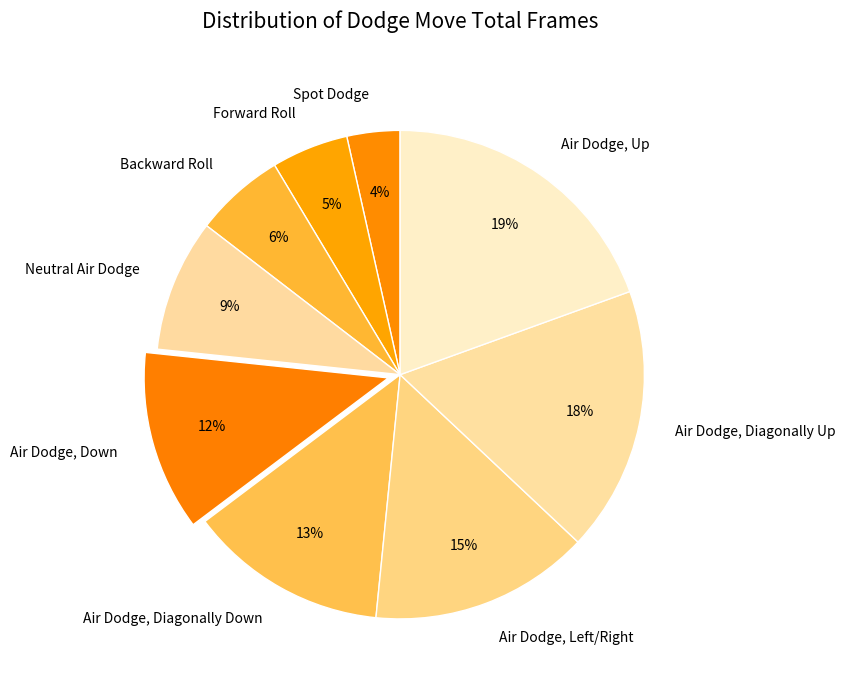

Does Air Dodge, Up account for over 50% of the chart?

No